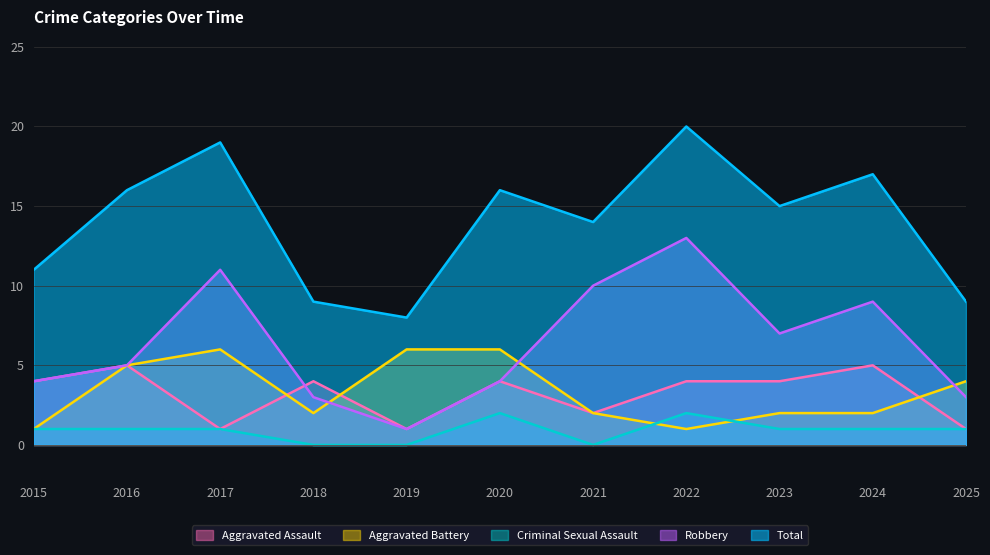

At which category is the sum across all series the highest?

2022